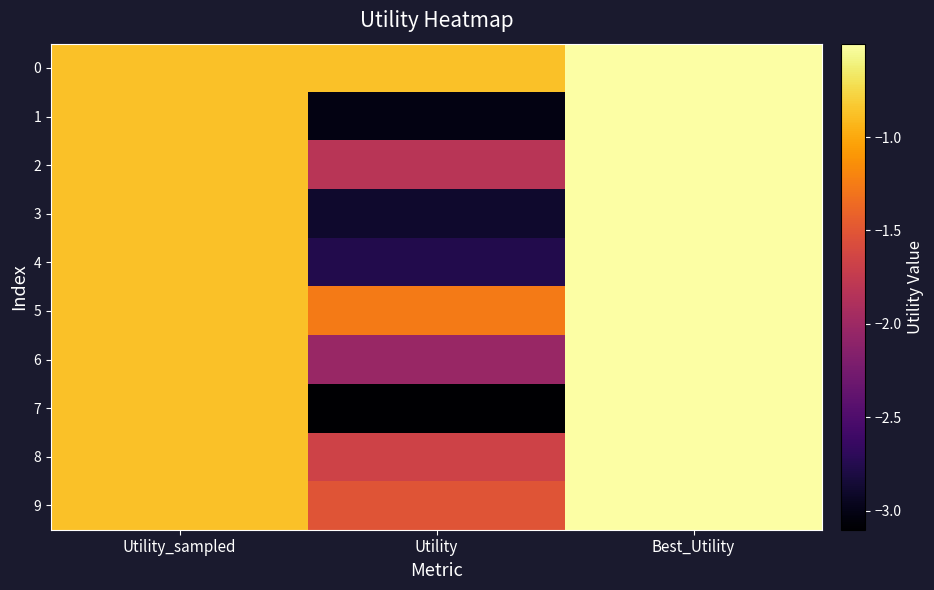

At which category is the sum across all series the highest?

Best_Utility